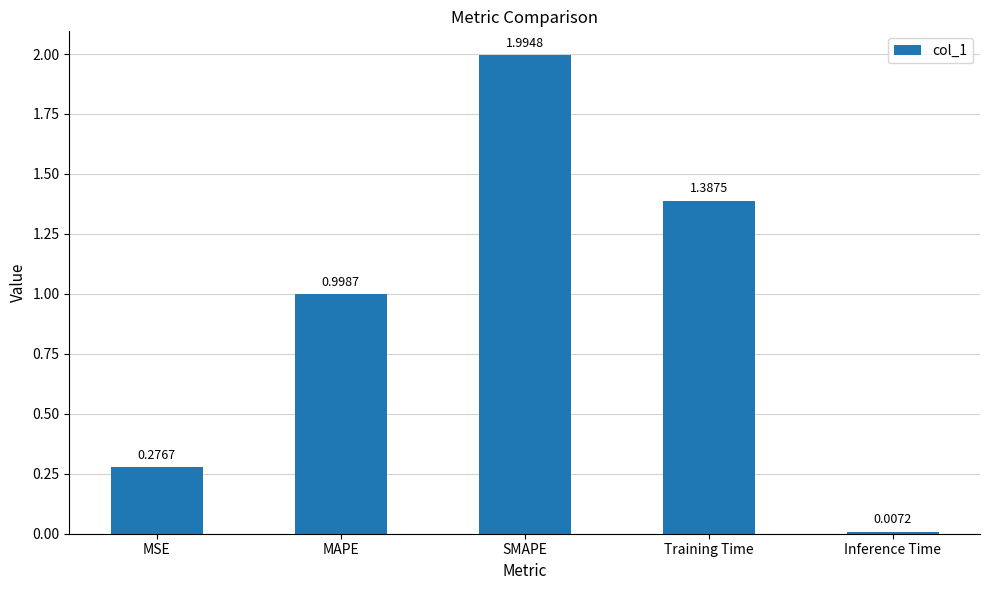

What is the change in value from MAPE to Inference Time?

-1.0